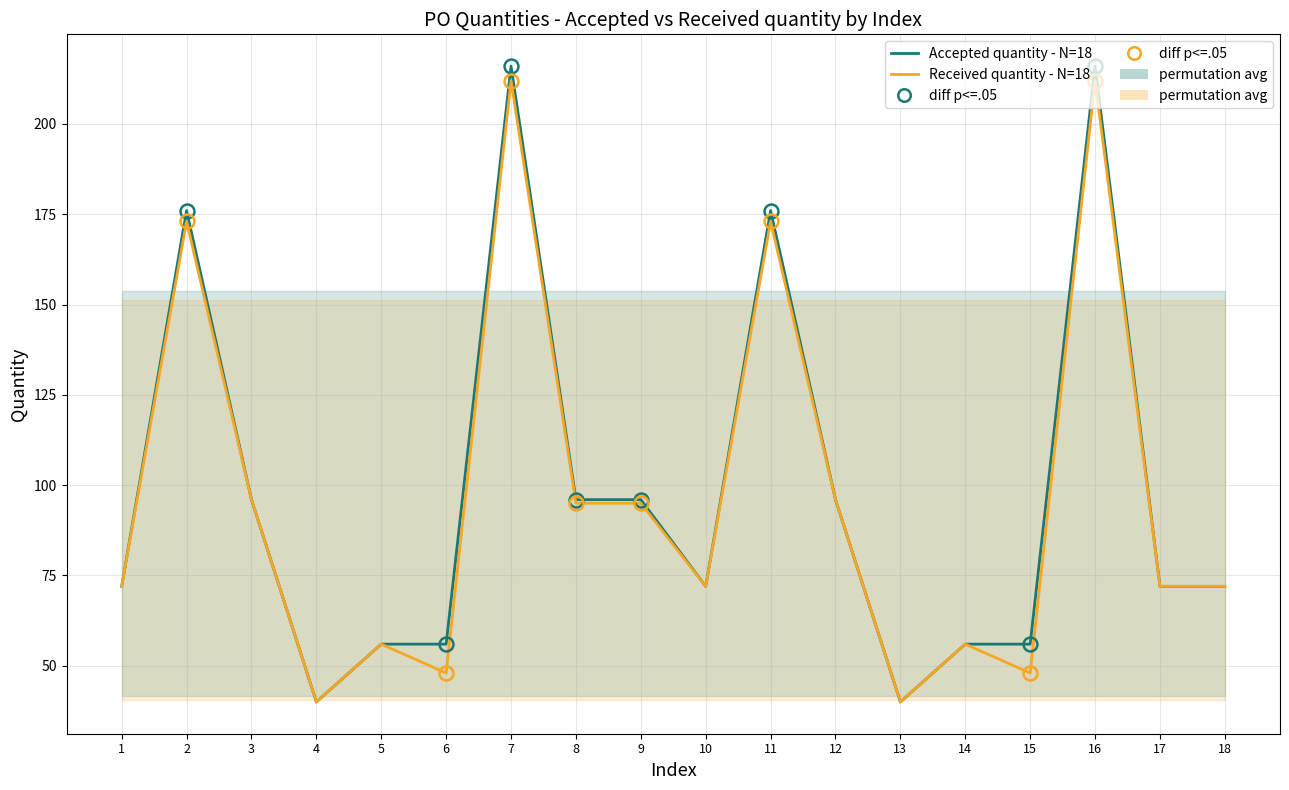

True or false: Accepted quantity - N=18 and Received quantity - N=18 intersect in this chart.

False